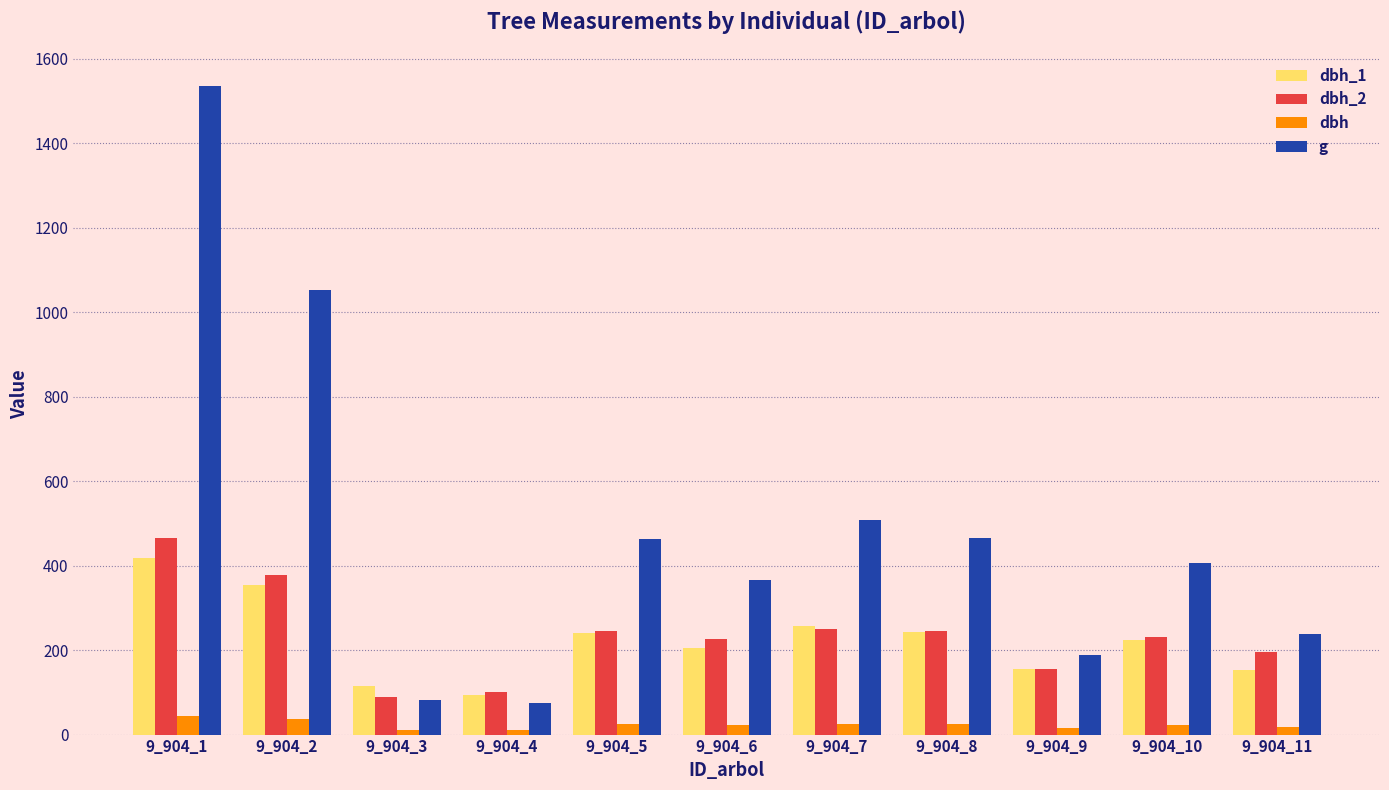

Where is g nearest to the value 804?

9_904_2